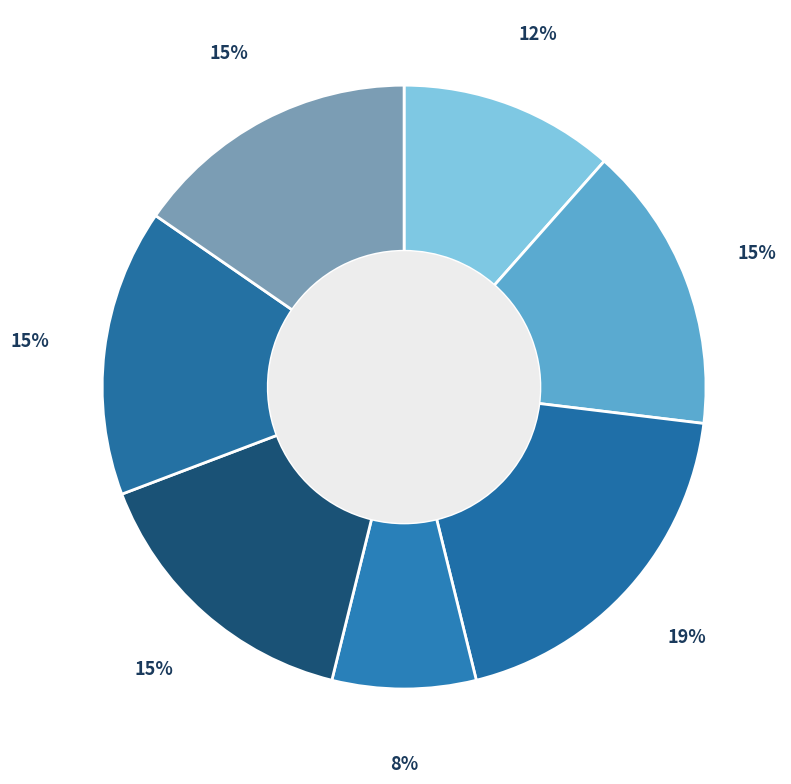

How many slices are in this pie chart?

7